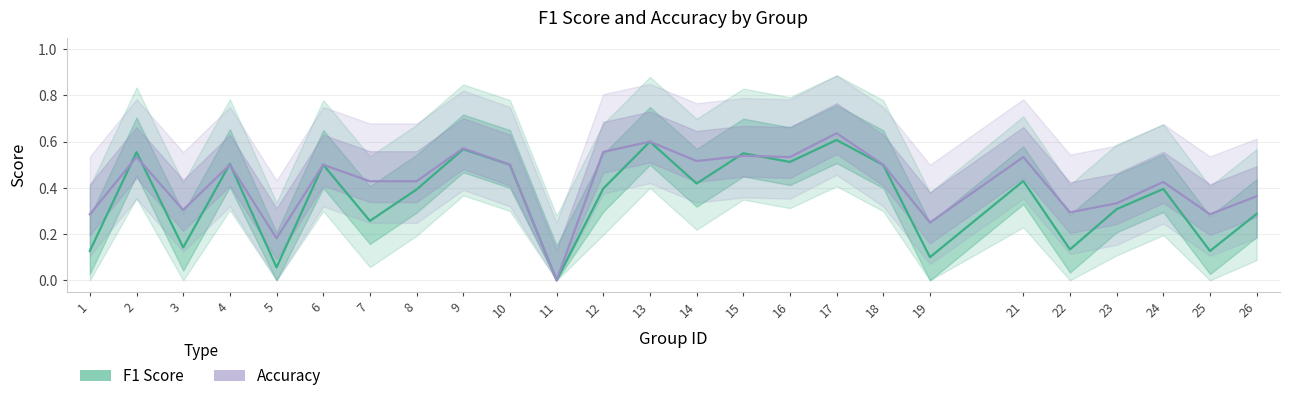

Reading right to left, list all the values displayed in this chart.

F1 Score: 0.3	0.1	0.4	0.3	0.1	0.4	0.1	0.5	0.6	0.5	0.5	0.4	0.6	0.4	0.0	0.5	0.6	0.4	0.3	0.5	0.1	0.5	0.1	0.6	0.1
Accuracy: 0.4	0.3	0.4	0.3	0.3	0.5	0.2	0.5	0.6	0.5	0.5	0.5	0.6	0.6	0.0	0.5	0.6	0.4	0.4	0.5	0.2	0.5	0.3	0.5	0.3